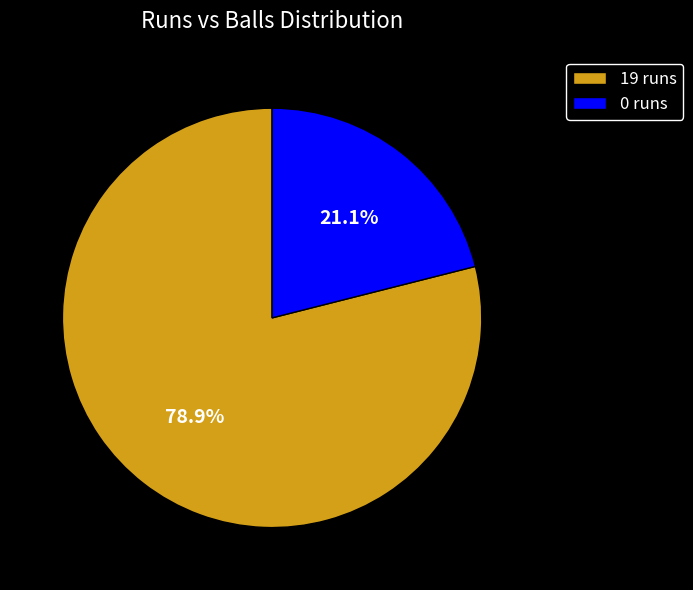

Which has a higher value, 19 runs or 0 runs?

19 runs